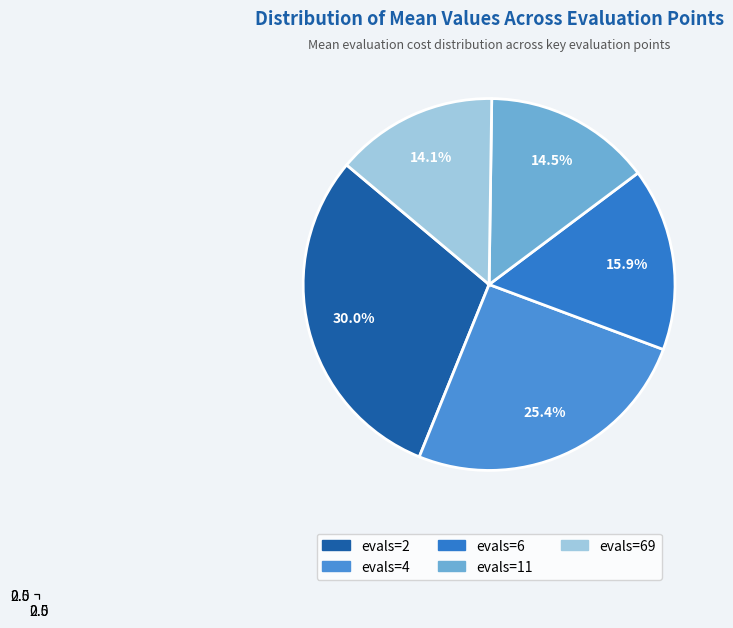

To the nearest percent, what is the combined percentage of evals=6 and evals=69?

30%